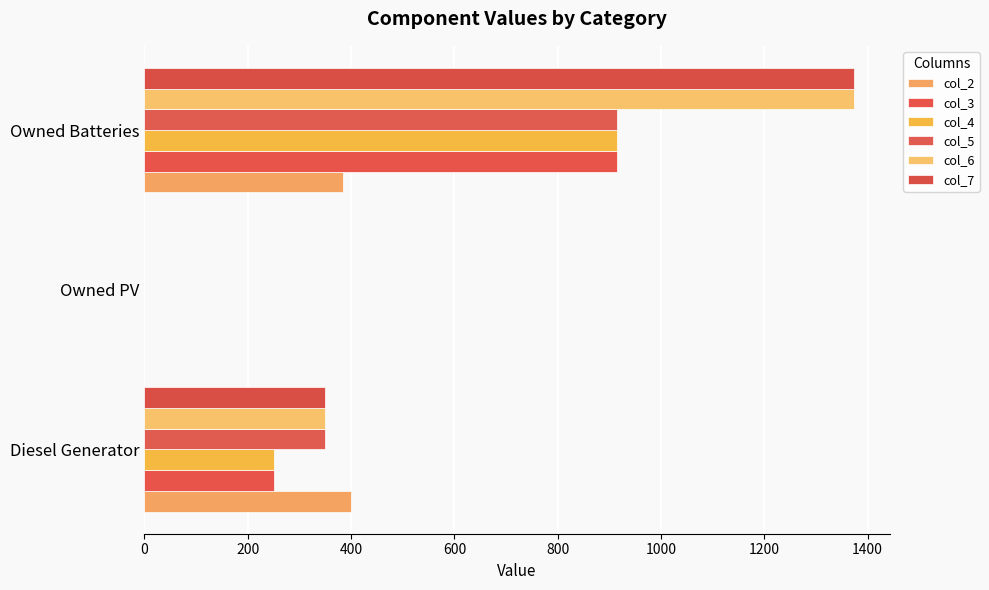

What is the highest value of the col_7 series?

1374.0